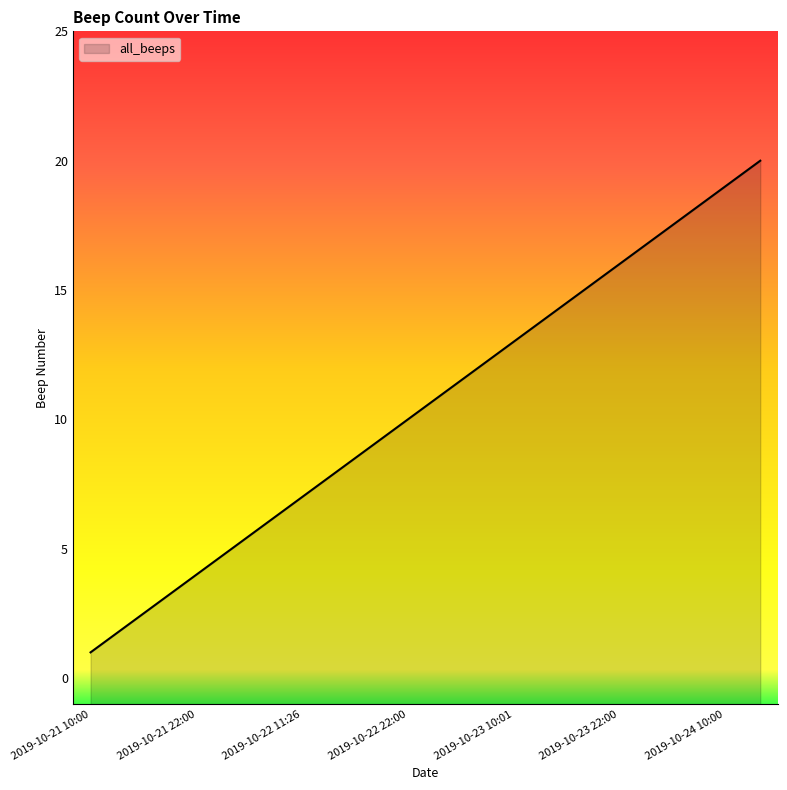

How many values exceed 11?

9